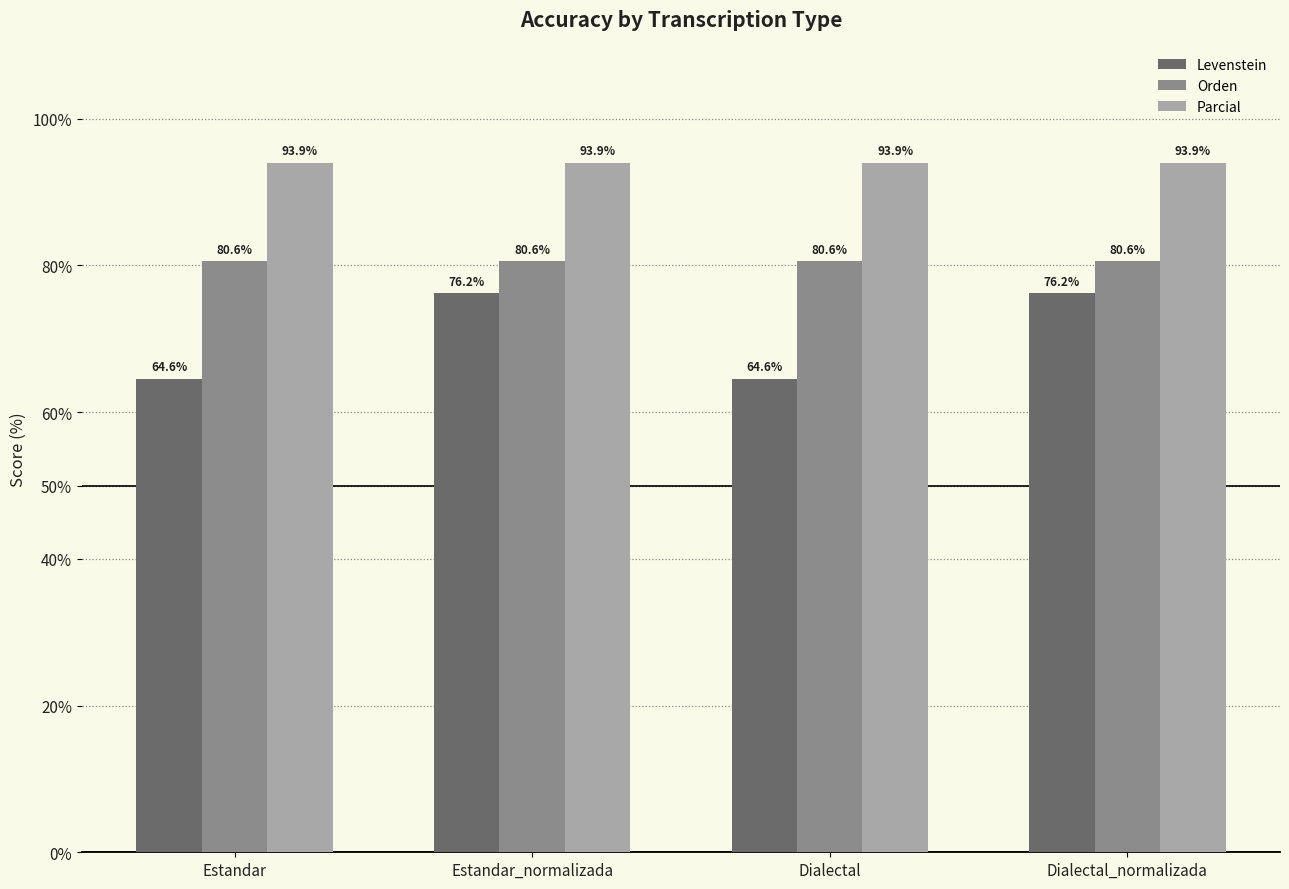

True or false: Parcial has a value of 61.5 at Dialectal.

False